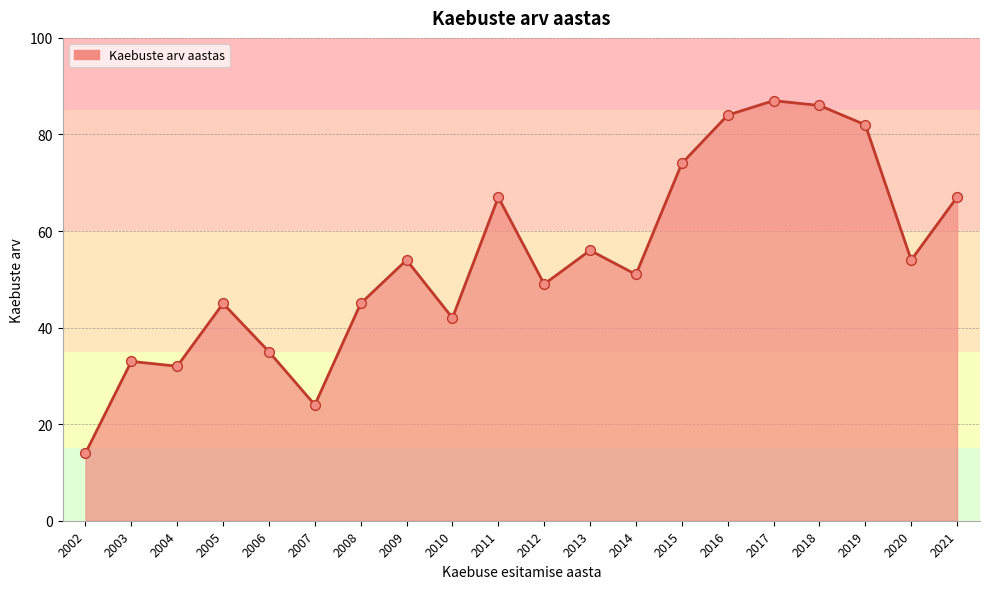

Between 2006 and 2016, which is larger?

2016